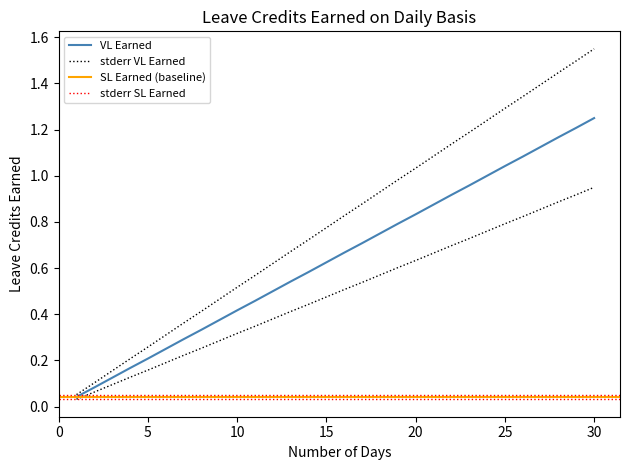

List the labels in order of SL Earned value, smallest first.

1, 2, 3, 4, 5, 6, 7, 8, 9, 10, 11, 12, 13, 14, 15, 16, 17, 18, 19, 20, 21, 22, 23, 24, 25, 26, 27, 28, 29, 30